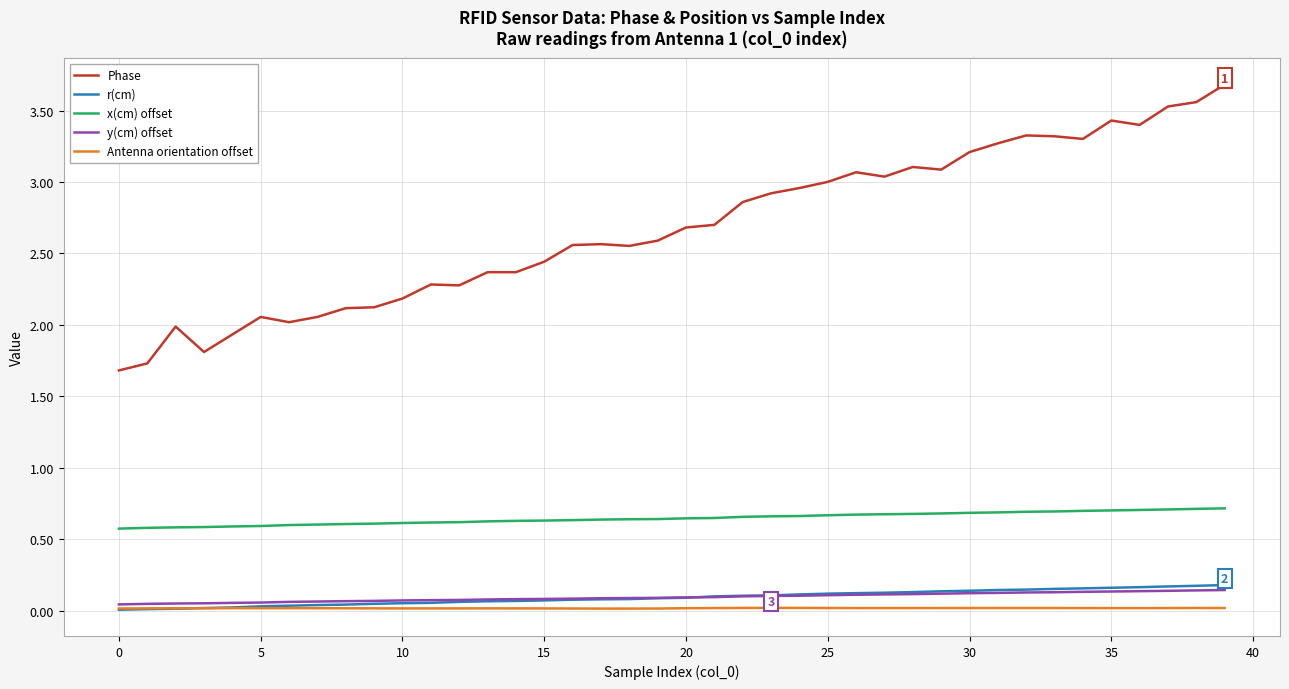

Which series has the largest total across all categories?

Phase